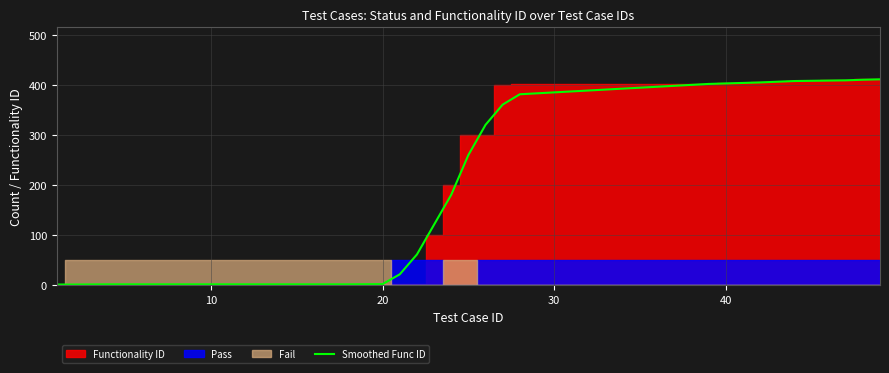

True or false: Smoothed Func ID has a value of 403.0 at 40.

True